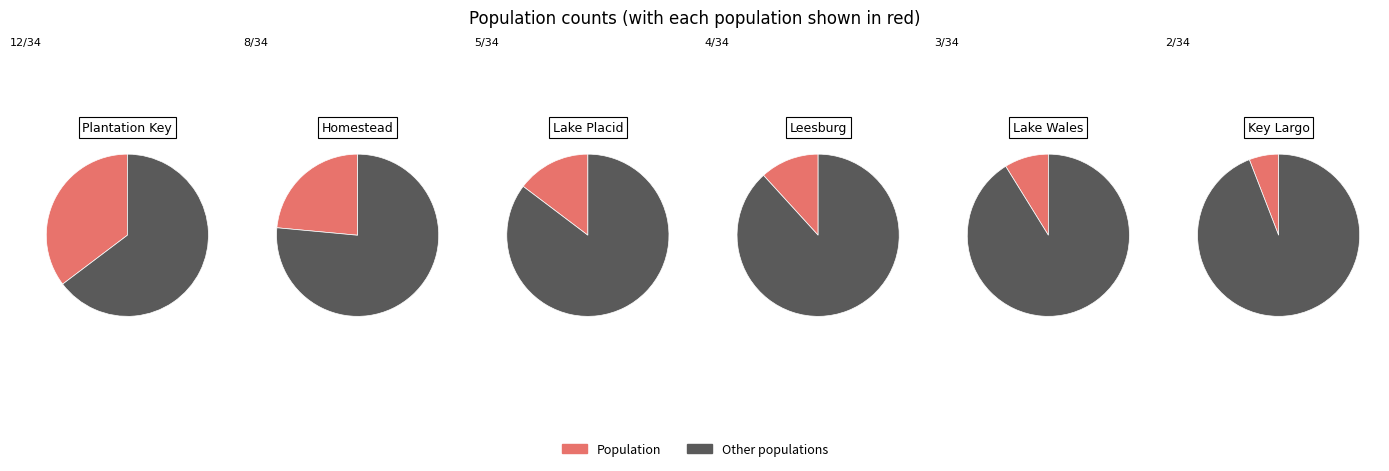

To the nearest percent, what is the difference between the largest and smallest slice percentages?

29%